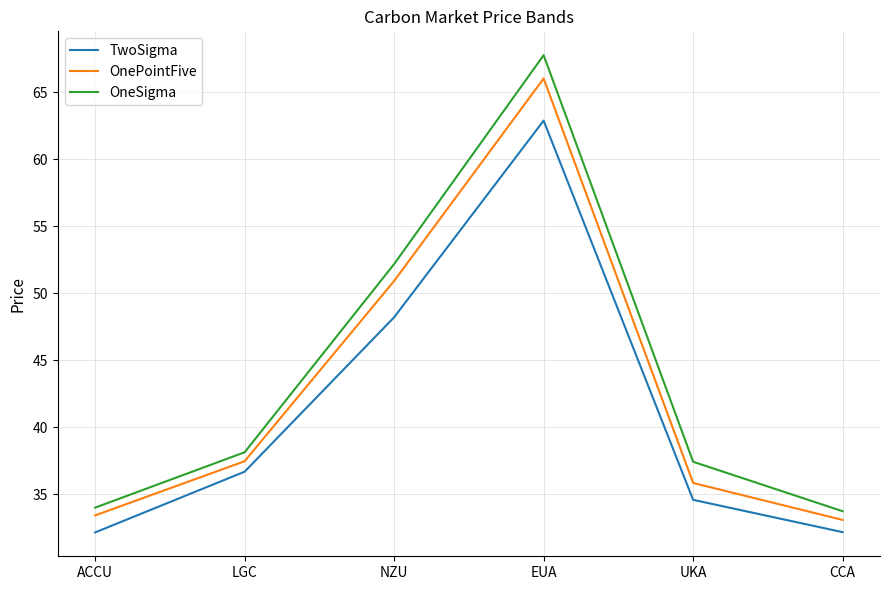

True or false: OnePointFive and OneSigma cross at least once.

False